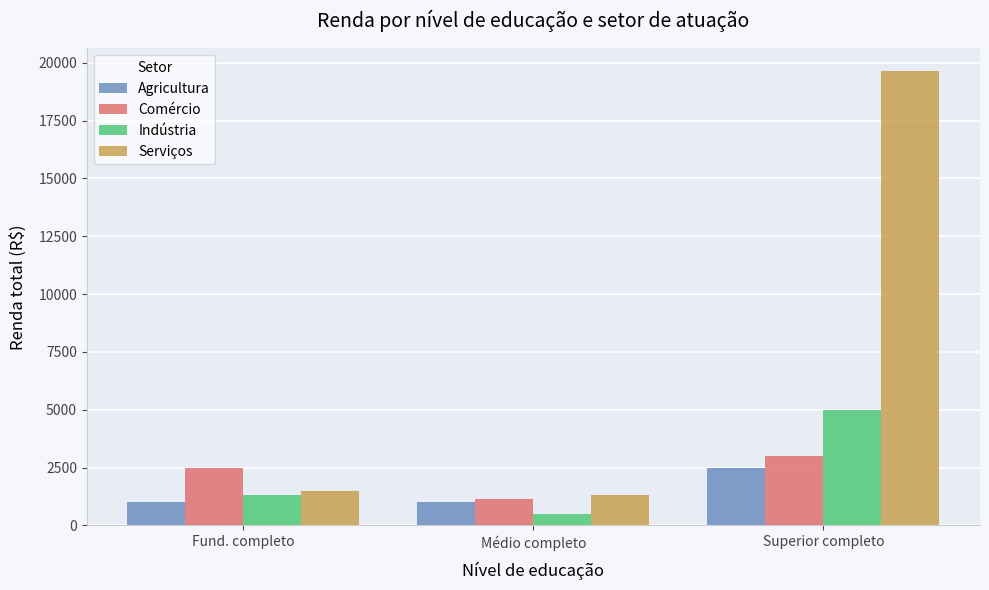

True or false: Agricultura has a value of 1000.0 at Fund. completo.

True